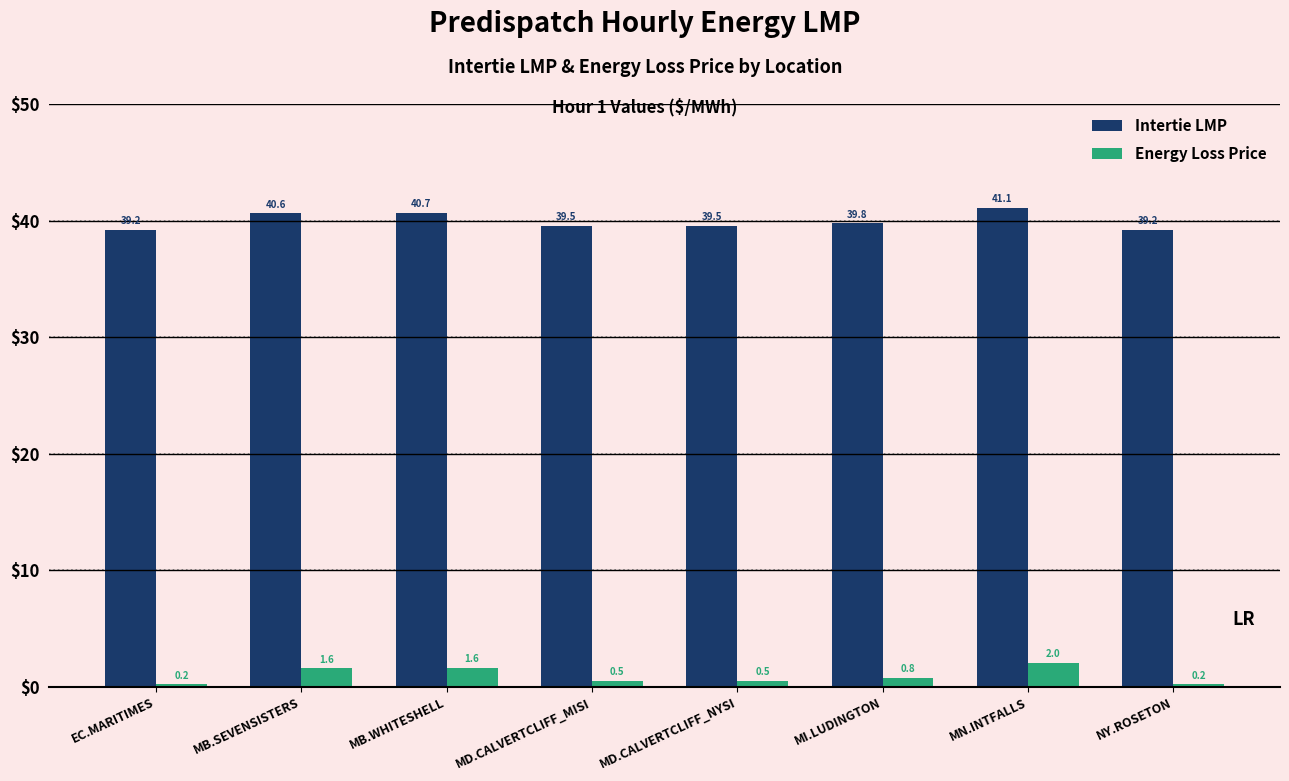

List the series in order of their overall mean, lowest first.

Energy Loss Price, Intertie LMP